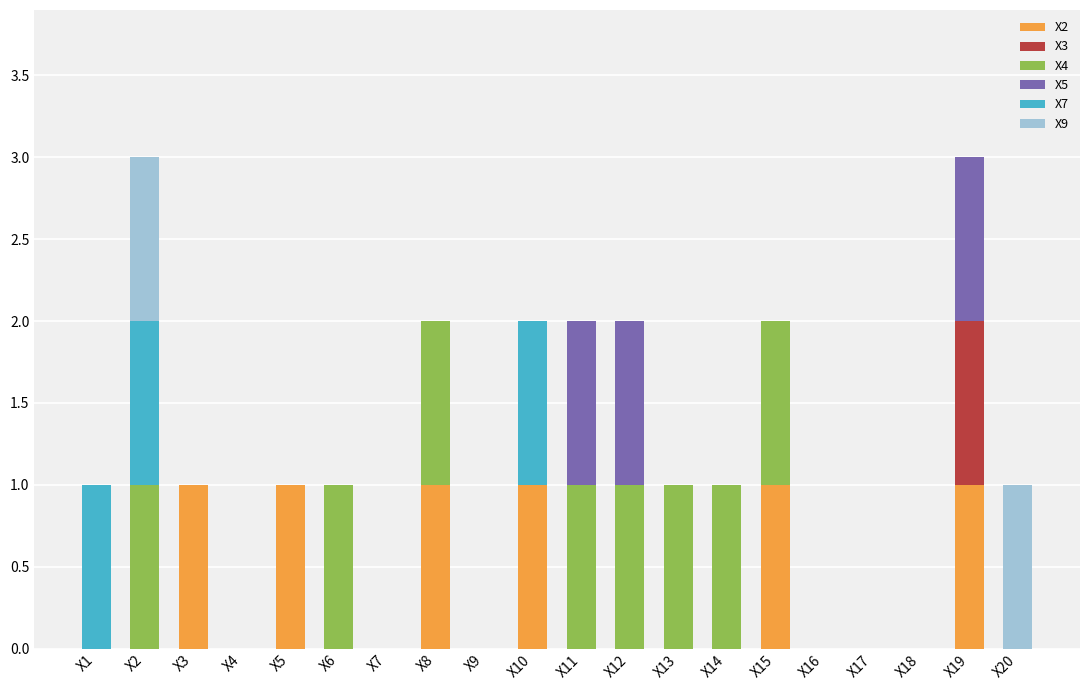

Is it true that X2 equals 0 at X6?

True